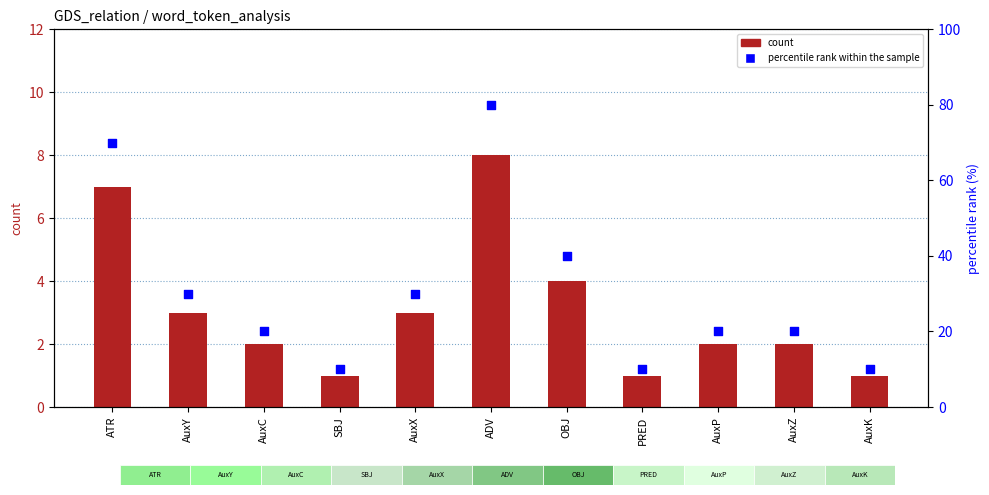

What is the total value across all series at OBJ?

44